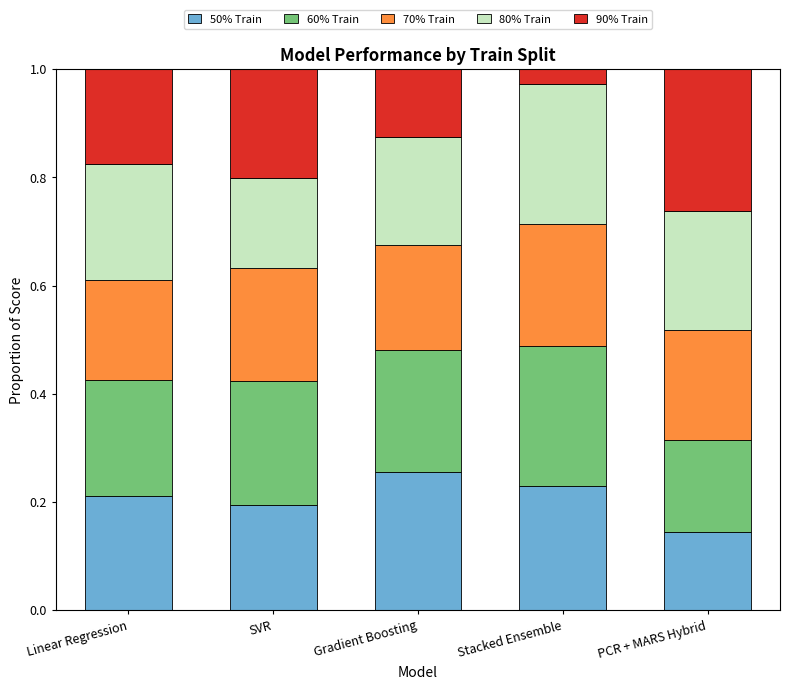

Count the 50% Train values in the range 0 to 1.

5